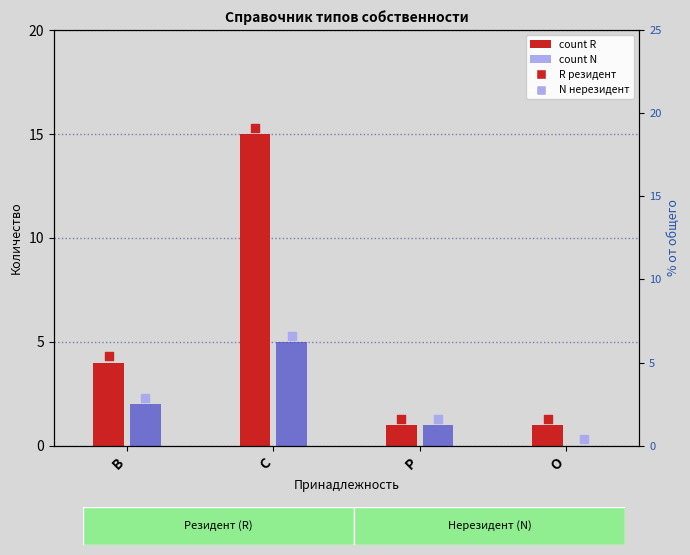

At how many categories does at least one series exceed 1?

2